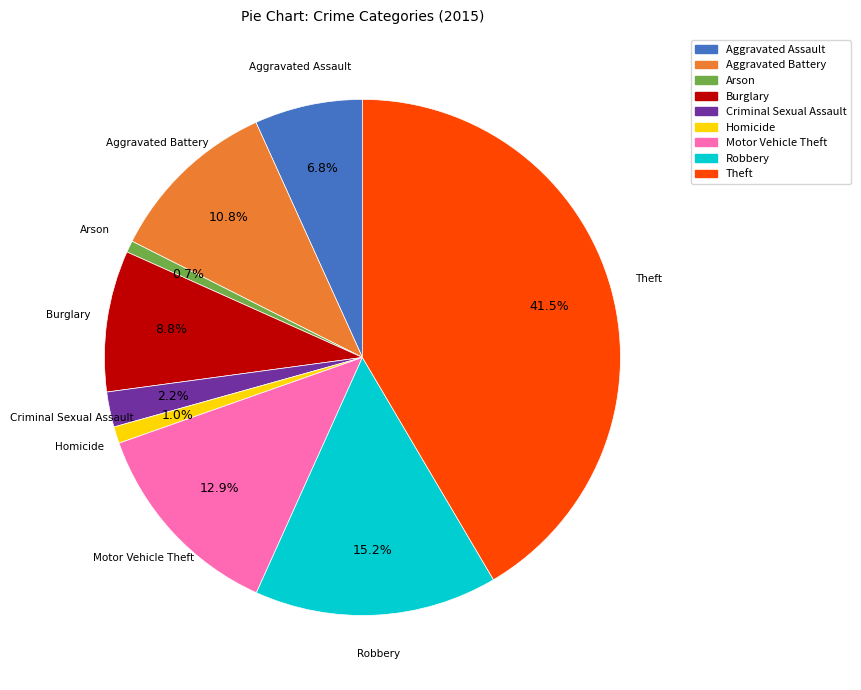

How many segments does this pie chart have?

9